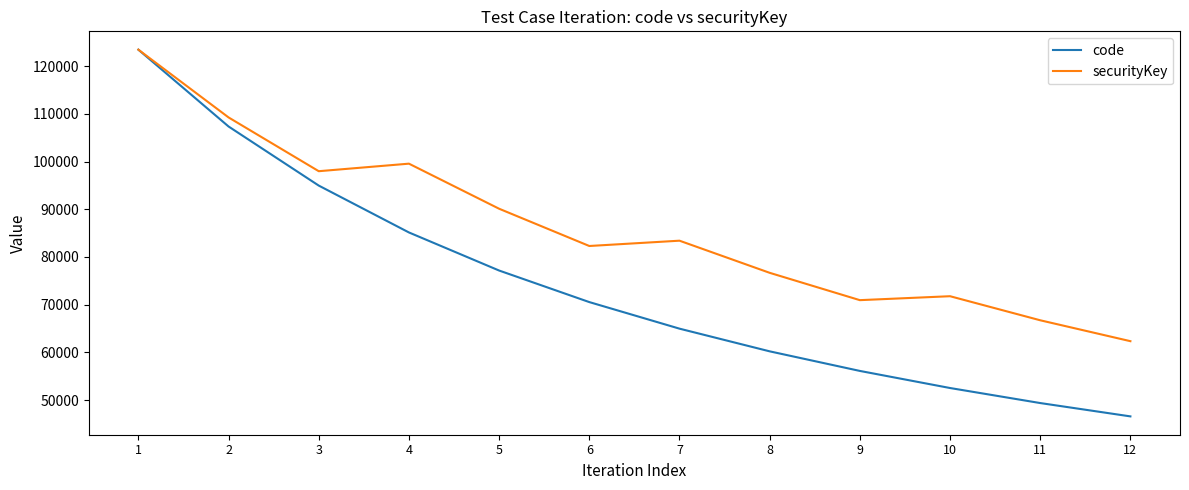

Is the value of securityKey at 2 greater than the value of code at 12?

Yes